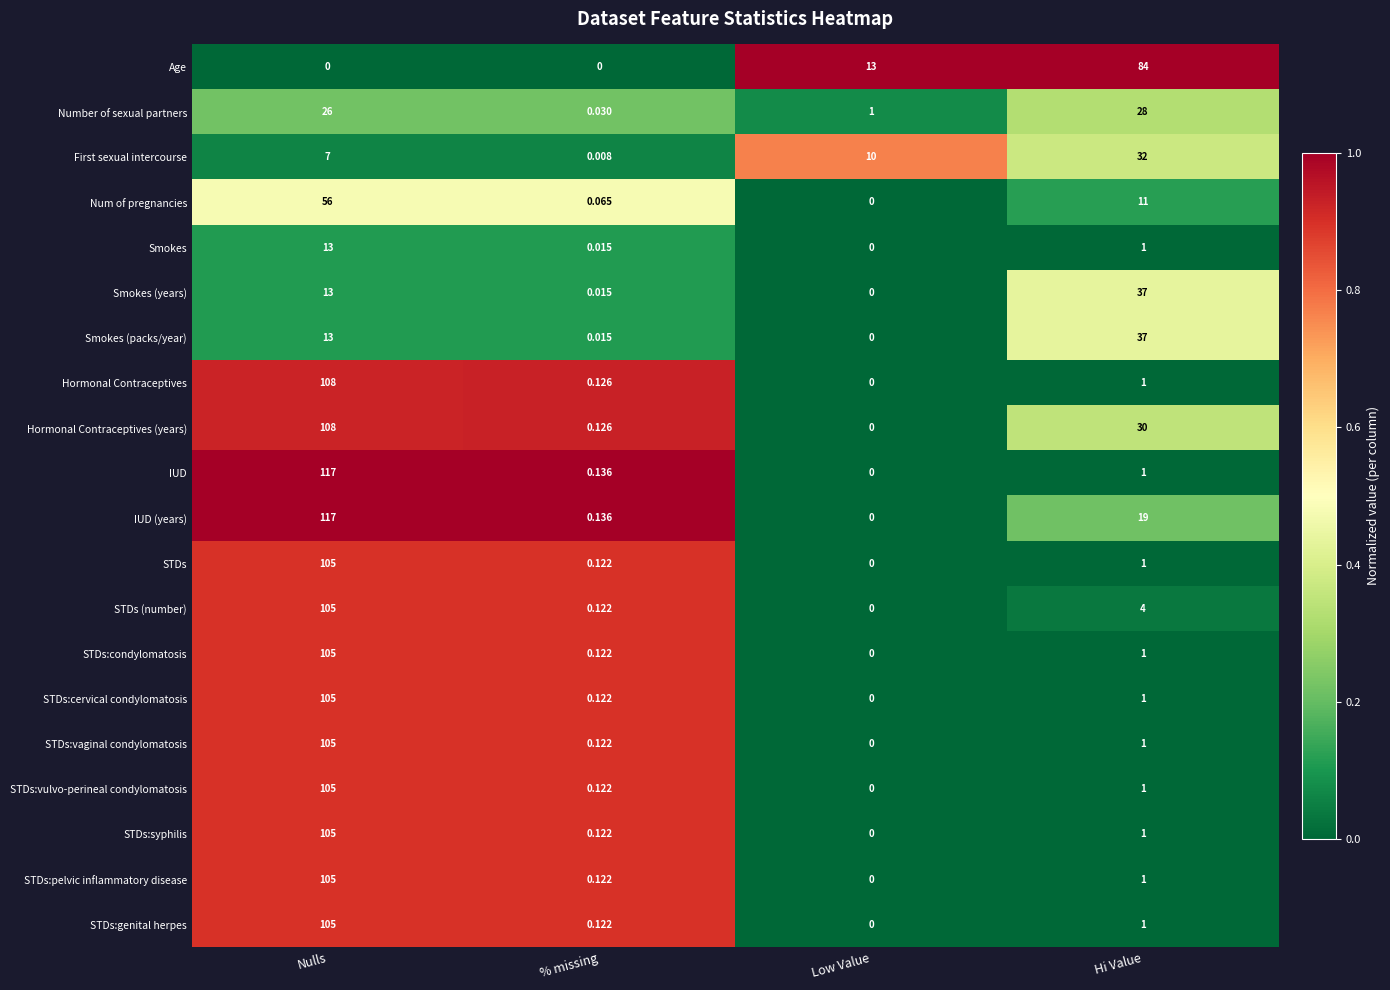

Is the value of Number of sexual partners at Low Value greater than the value of STDs at Nulls?

No